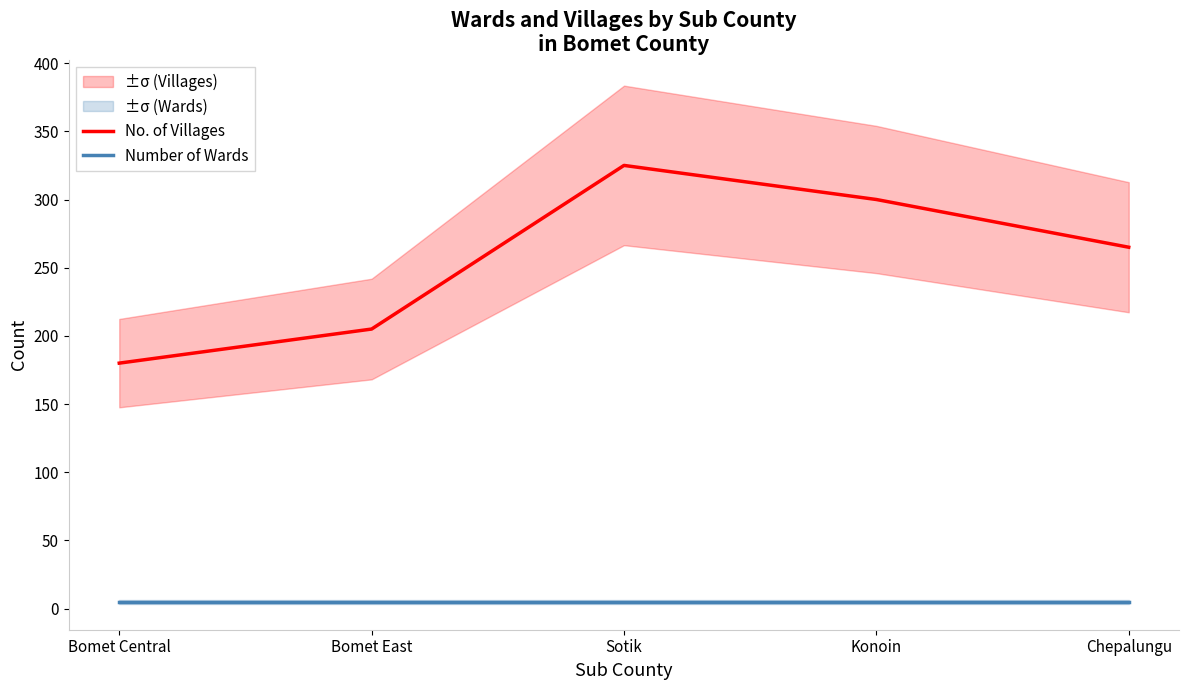

Reading left to right, transcribe all the data shown in this chart.

No. of Villages: 180	205	325	300	265
Number of Wards: 5	5	5	5	5